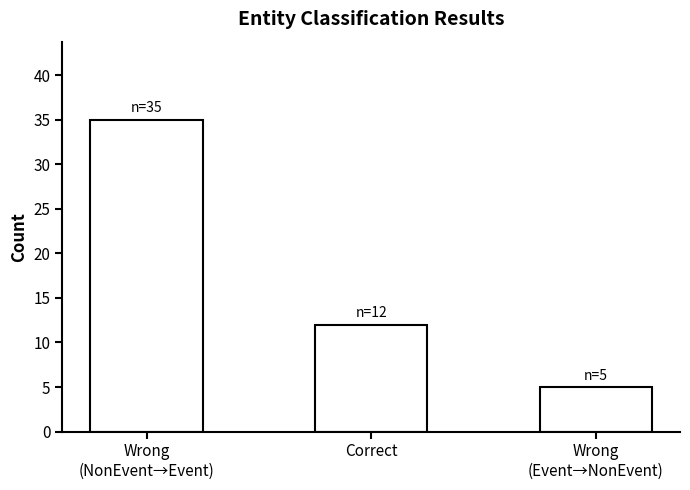

What is the change in value from Wrong
(NonEvent→Event) to Wrong
(Event→NonEvent)?

-30